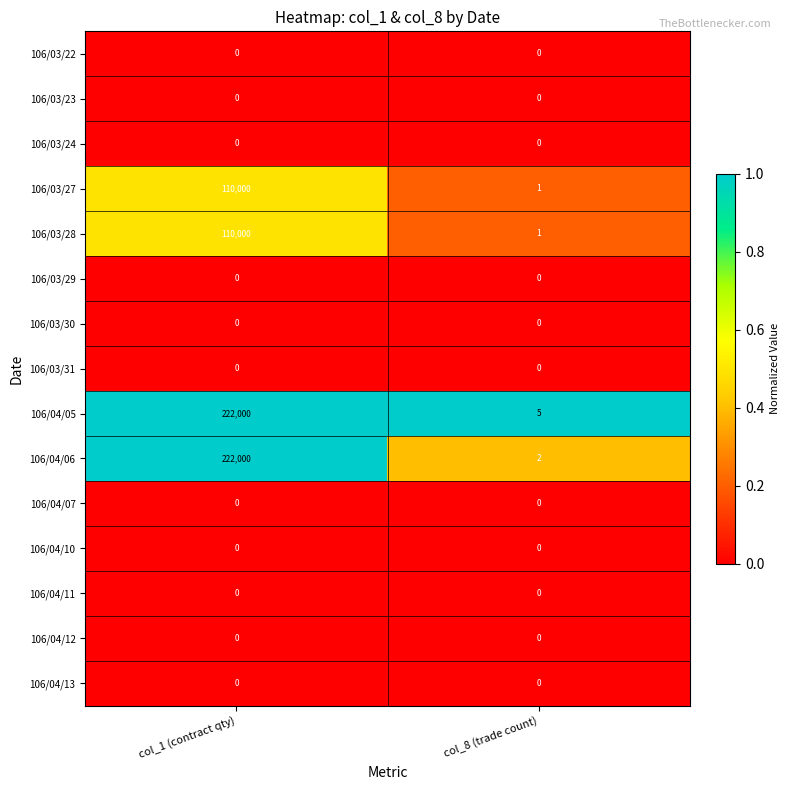

What is the difference between the highest and lowest values at col_1 (contract qty)?

222000